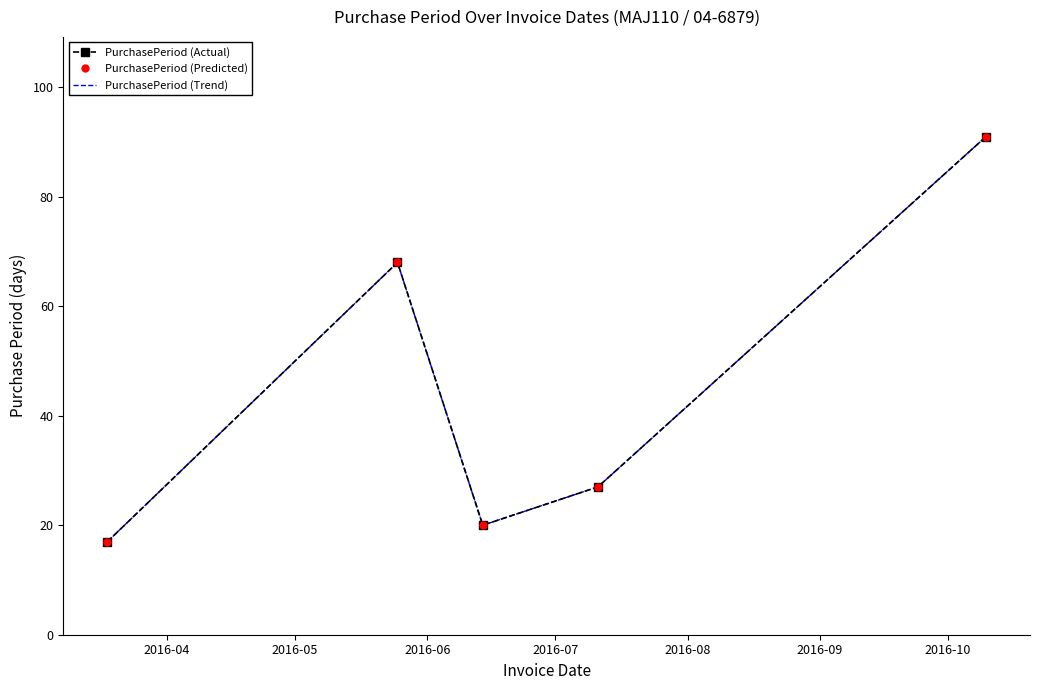

At which category does PurchasePeriod (Predicted) reach its first local valley?

2016-06